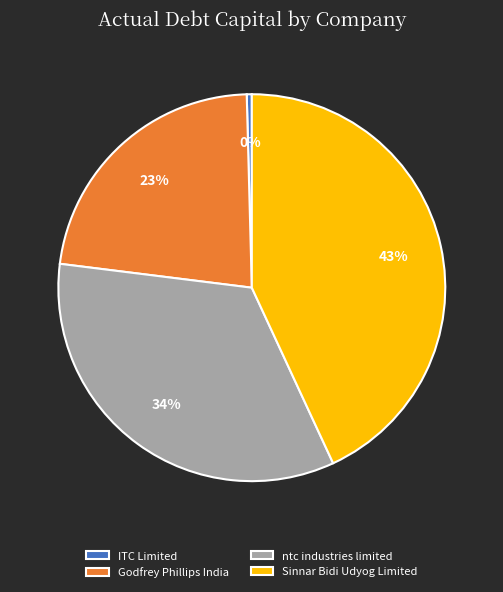

What percentage is the Sinnar Bidi Udyog Limited slice, to the nearest percent?

43%